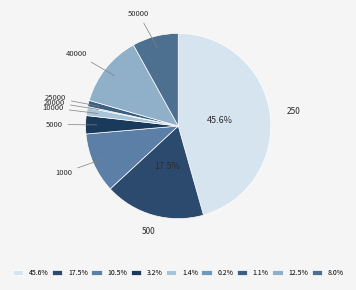

Is 5000 the majority of the pie?

No